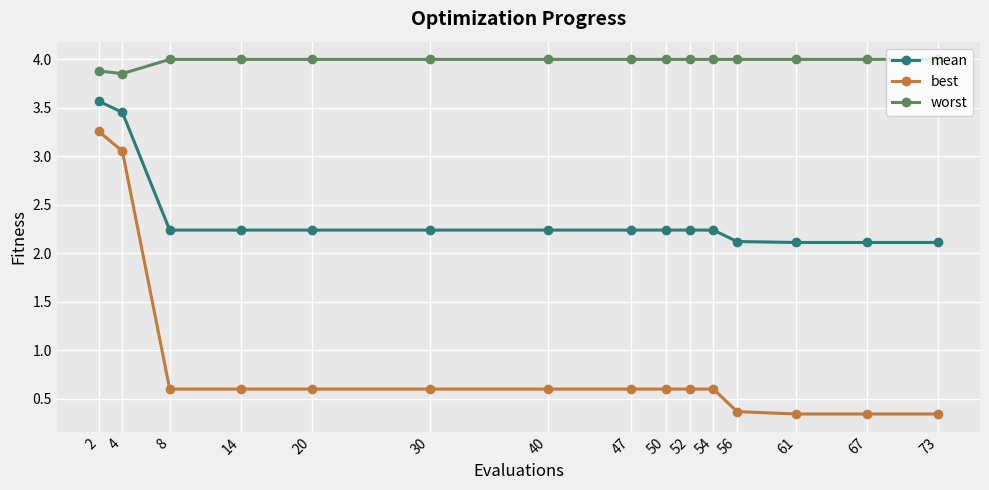

List the series in order of their overall mean, lowest first.

best, mean, worst